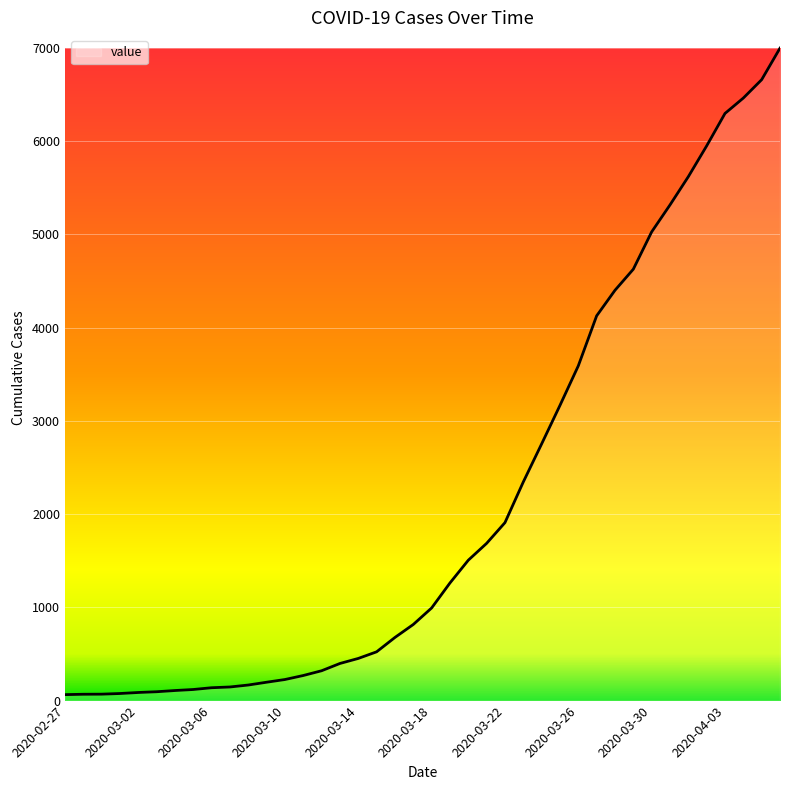

What is the difference between the maximum and minimum values?

6931